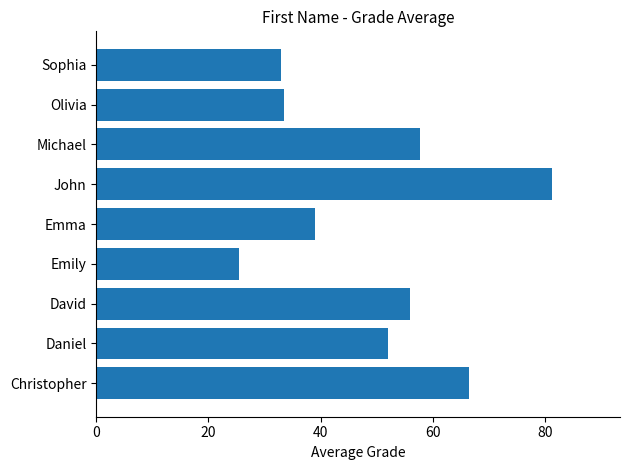

What is the approximate value at Sophia?

33.0